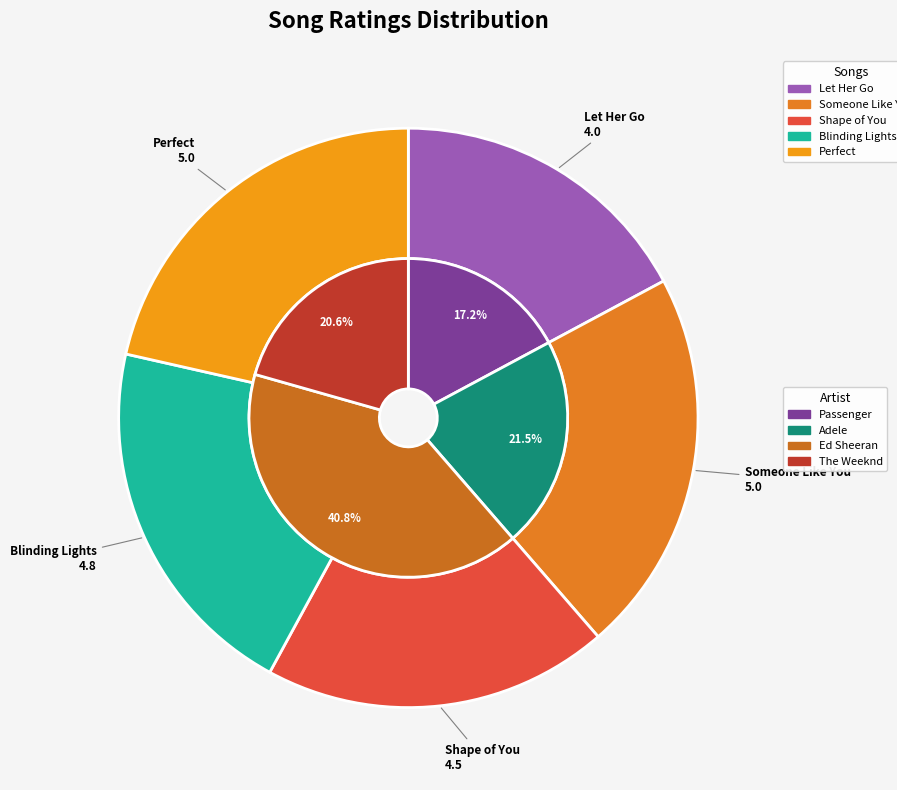

Approximately how many times larger is the value at Shape of You compared to Blinding Lights?

0.9